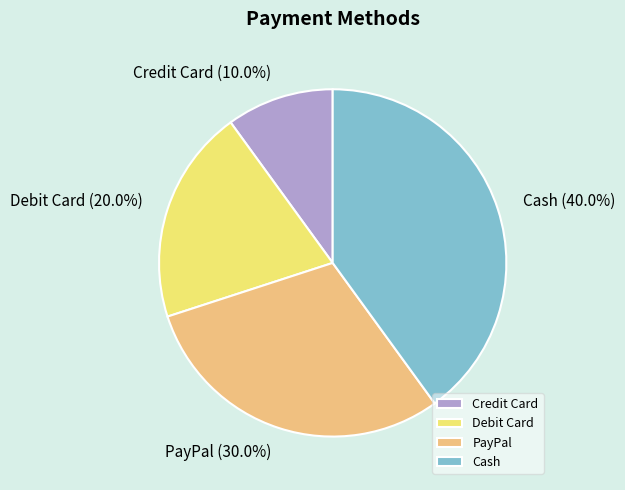

Does Cash account for over 50% of the chart?

No